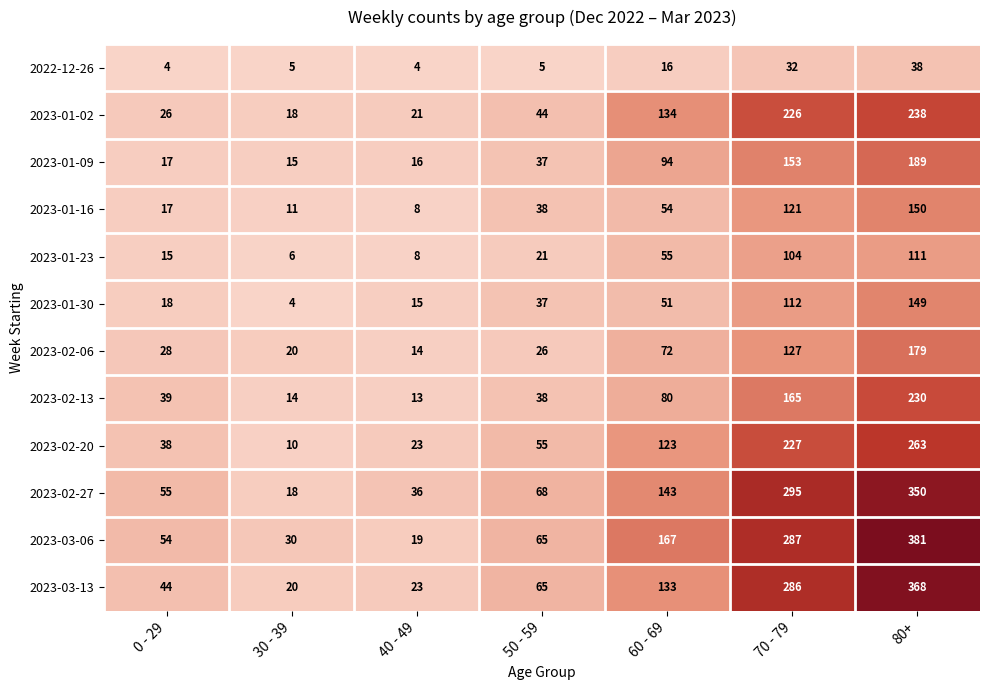

At which category does the chart reach its peak across all series?

80+